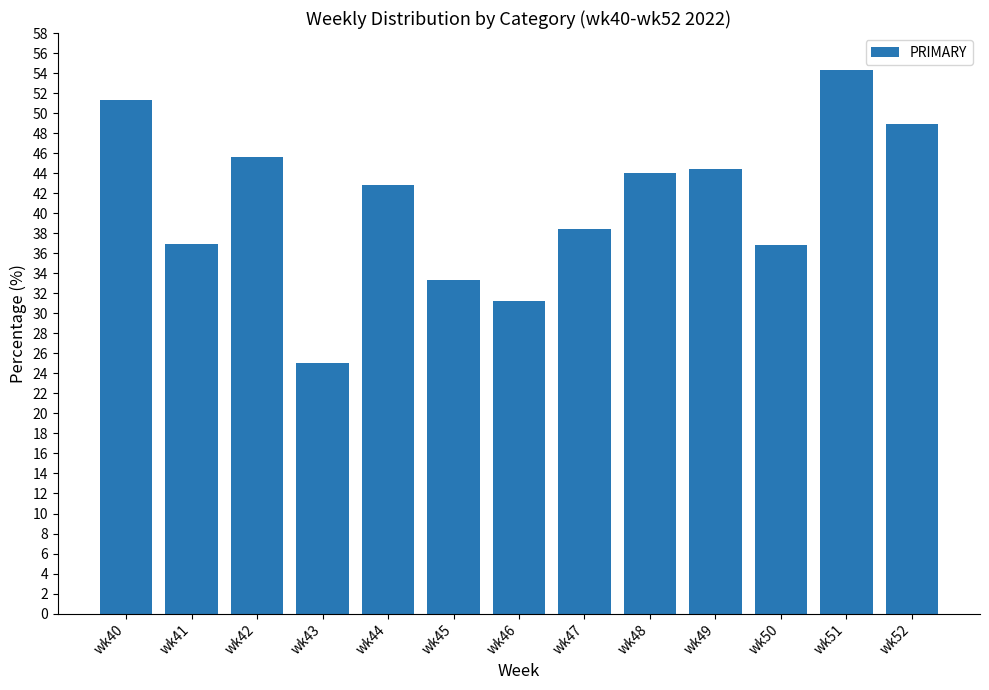

At which label does the data first exceed 42?

wk40